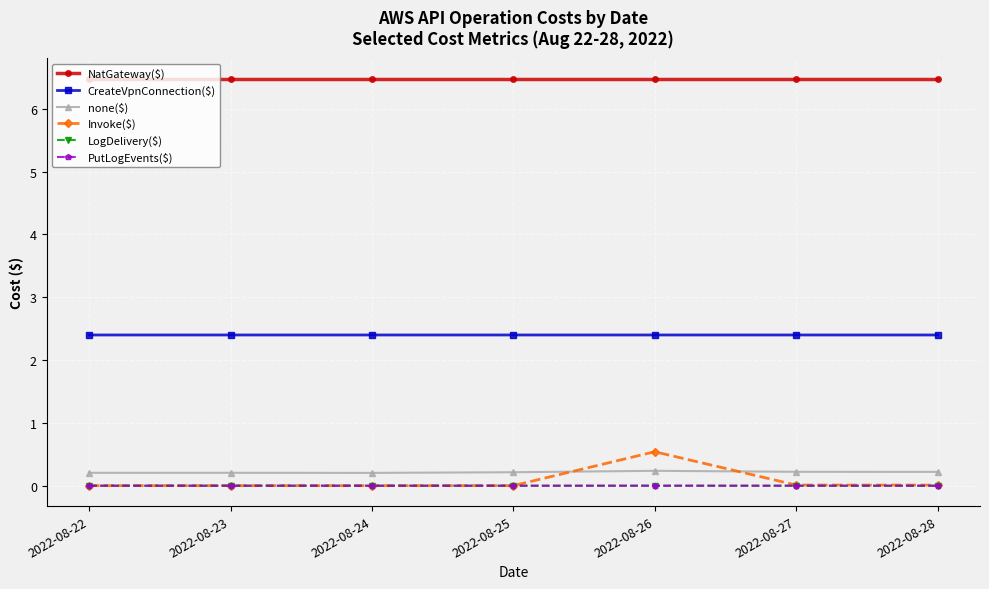

What is the difference between the highest and lowest values at 2022-08-28?

6.5